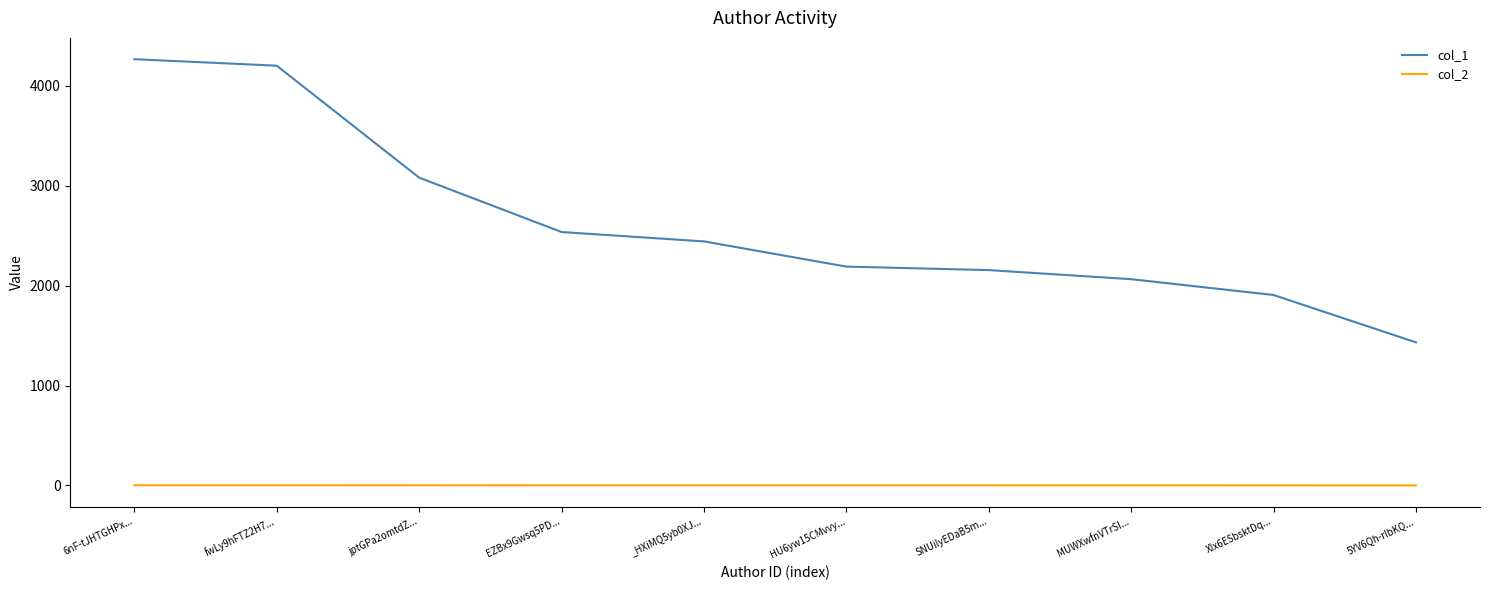

List the series in order of their overall mean, highest first.

col_1, col_2